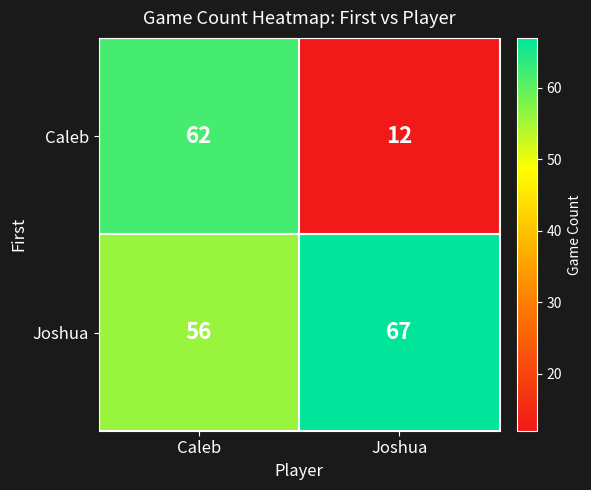

The Joshua series shows 18 at Joshua. True or false?

False